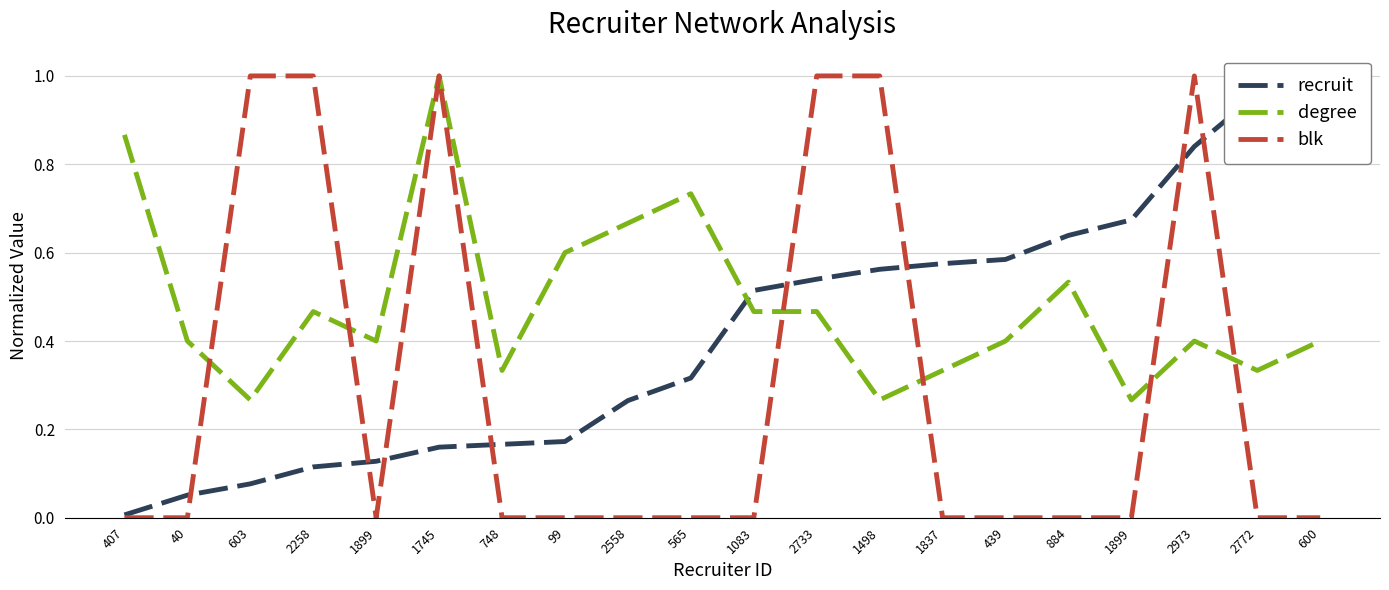

What is the difference between the degree values at 884 and 1899?

0.3